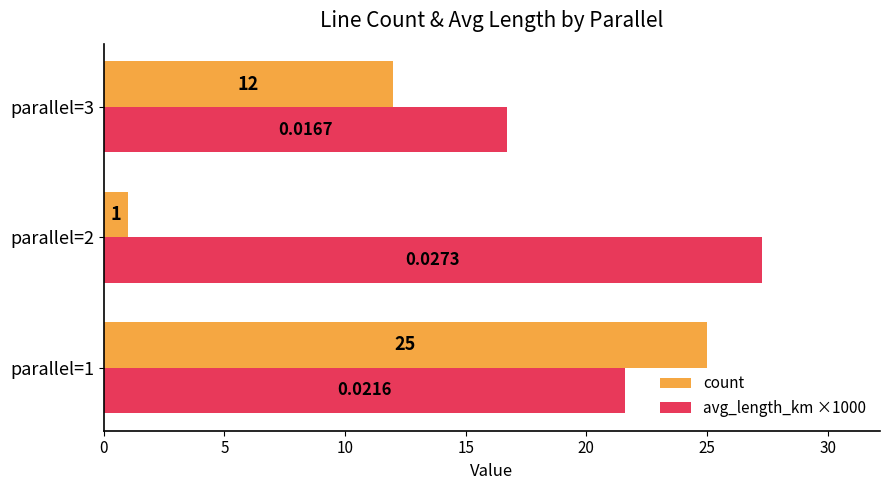

Which series has the largest range (max minus min)?

count